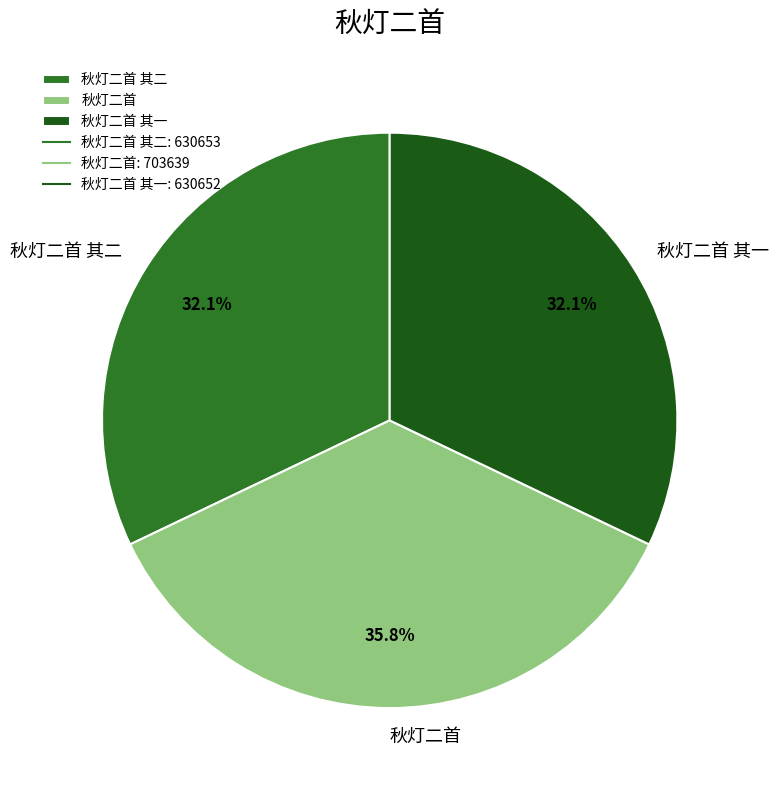

Combined, what portion of the pie is 秋灯二首 and 秋灯二首 其二?

67.9%